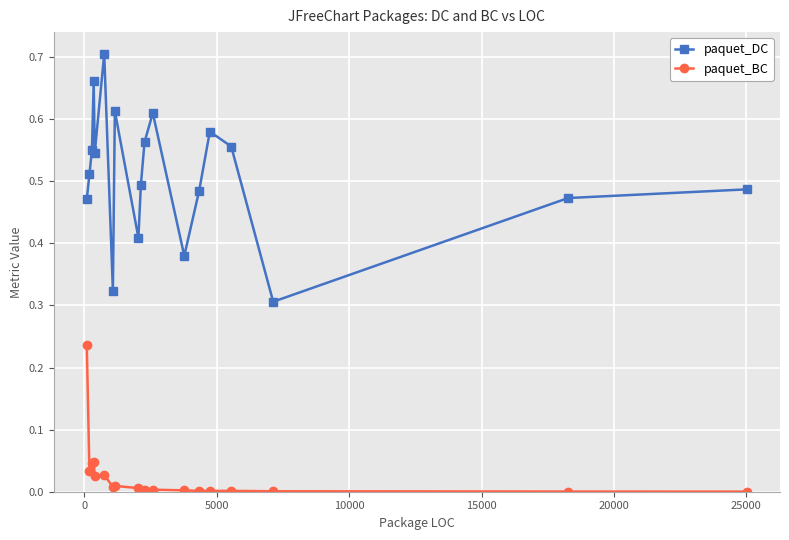

True or false: paquet_BC and paquet_DC cross at least once.

False